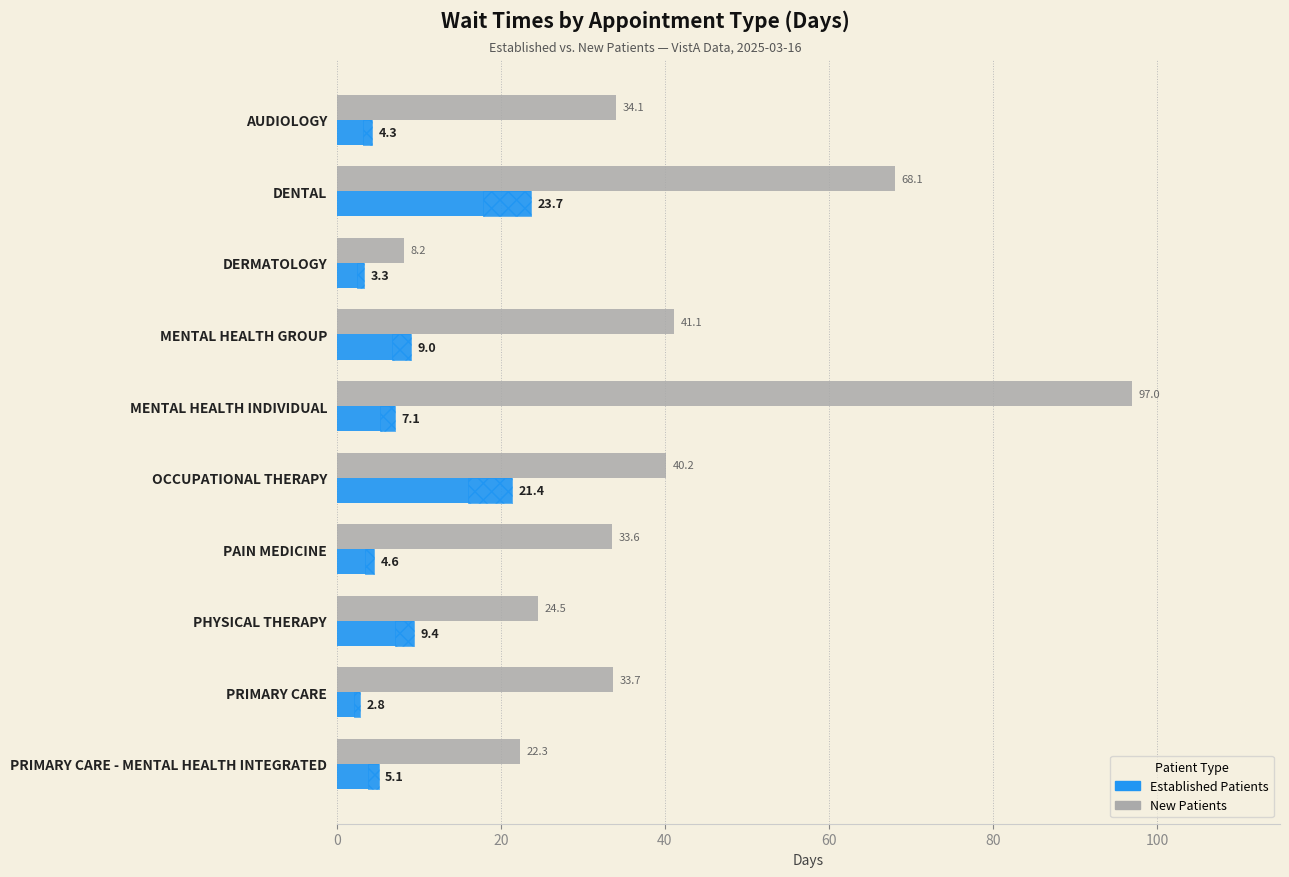

At how many categories does at least one series exceed 31?

7